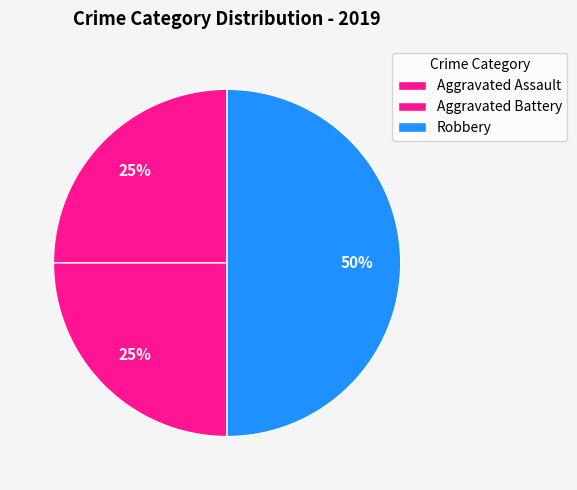

Between Robbery and Aggravated Battery, which is larger?

Robbery